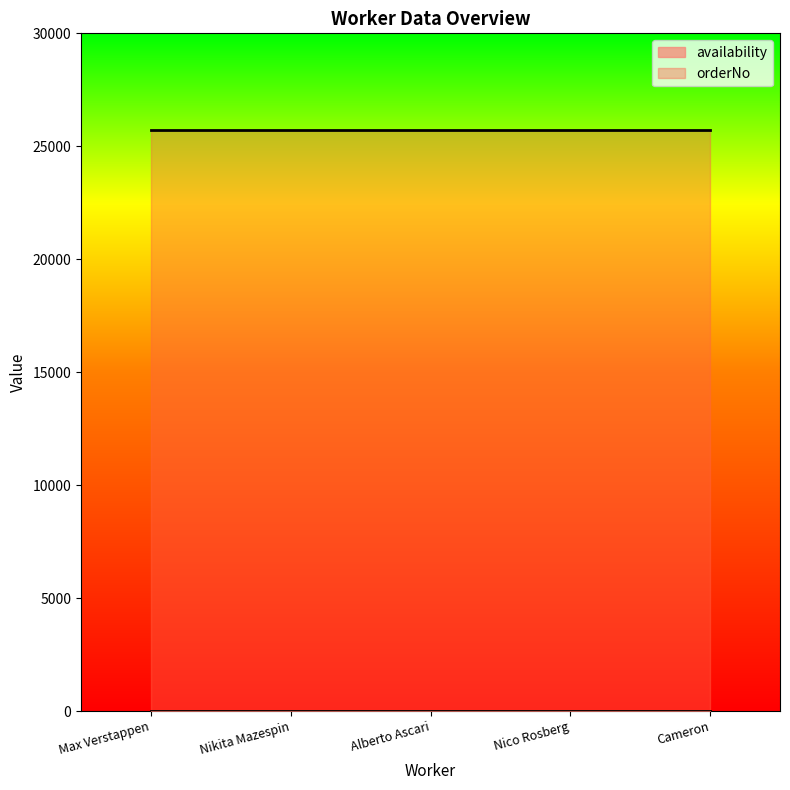

Which series has the widest spread of values?

availability